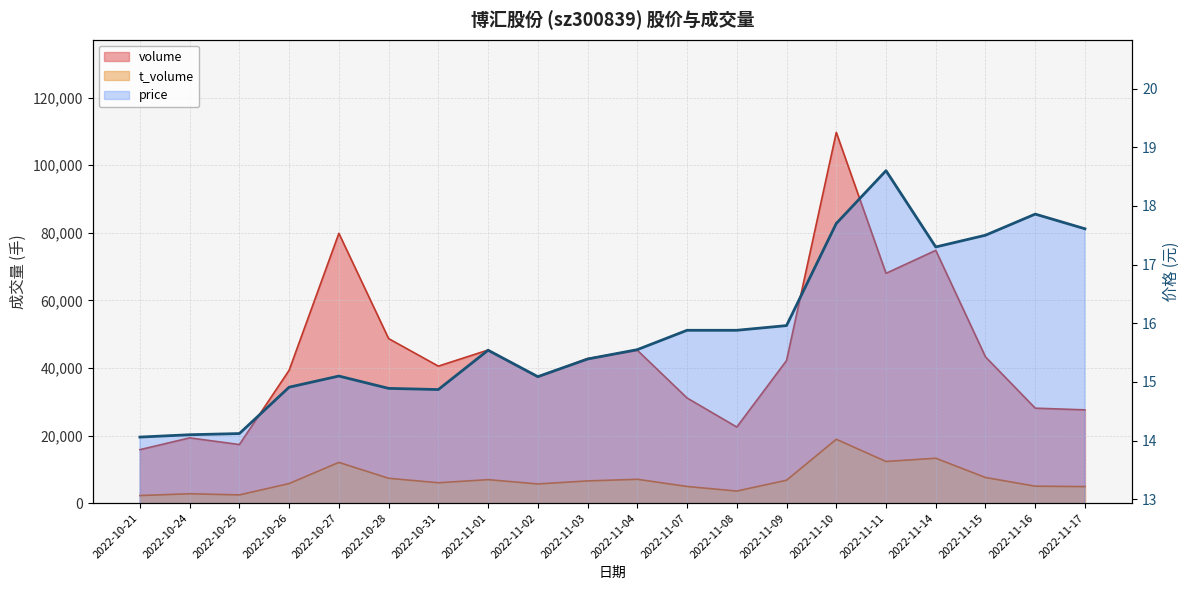

The chart shows a value of 21.2 at 2022-10-24. True or false?

False